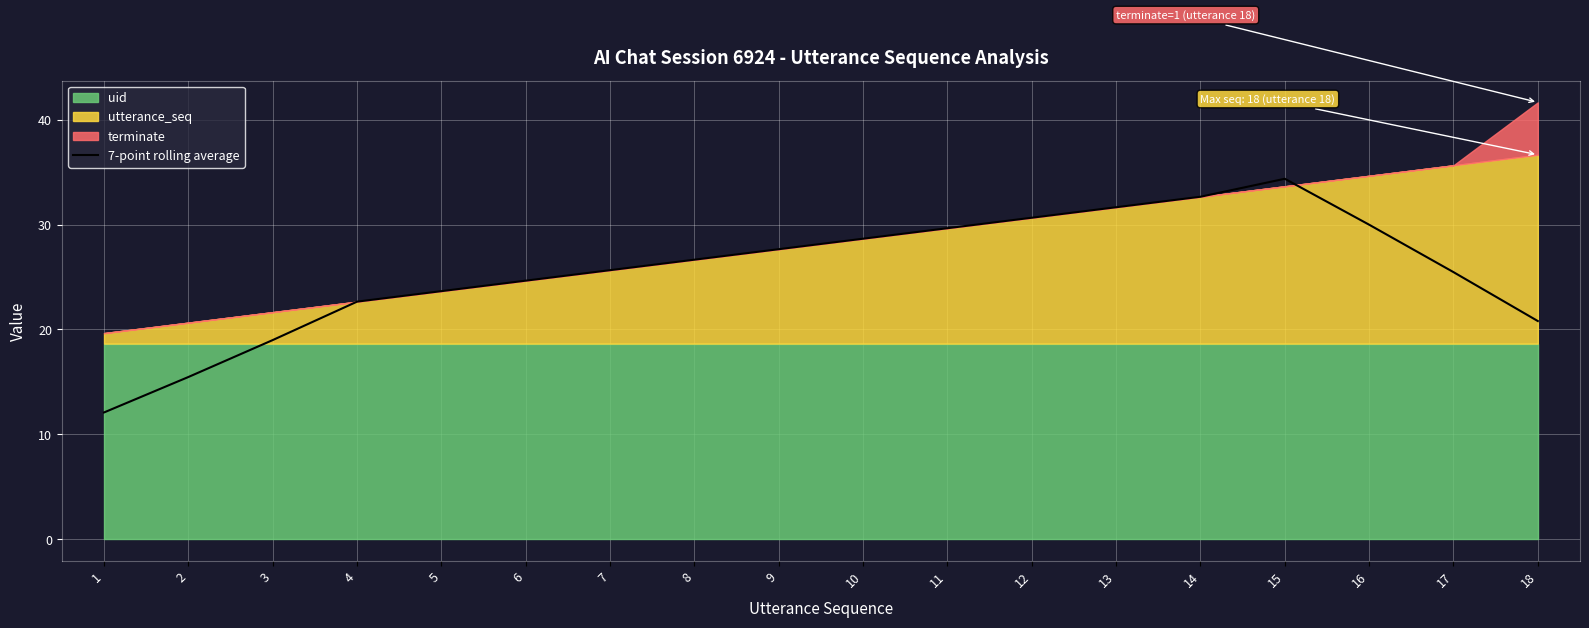

True or false: the data has more than 2 interior local peaks.

False